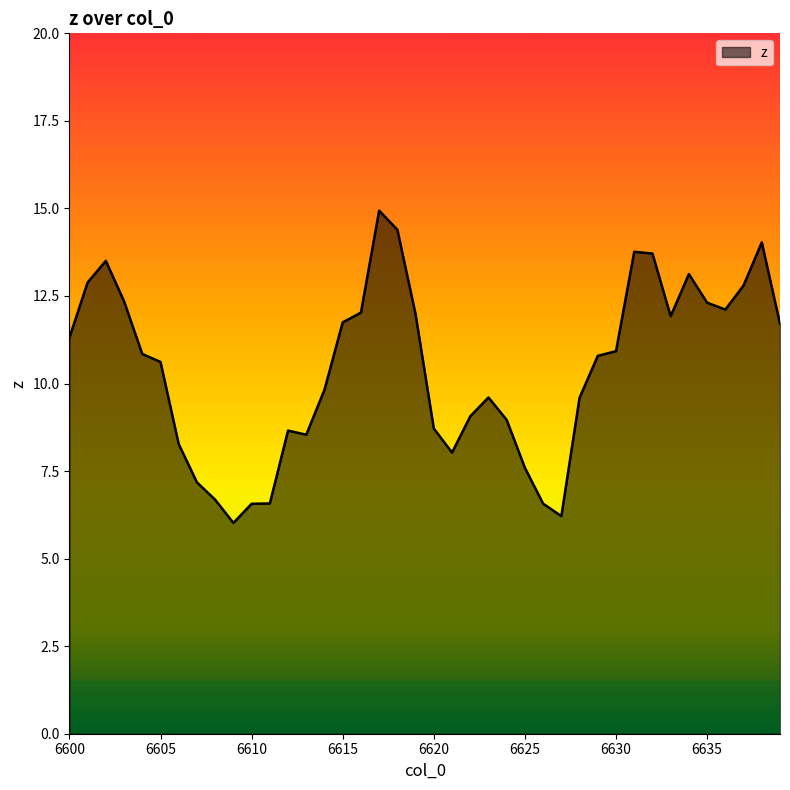

What is the maximum value shown in the chart?

14.9